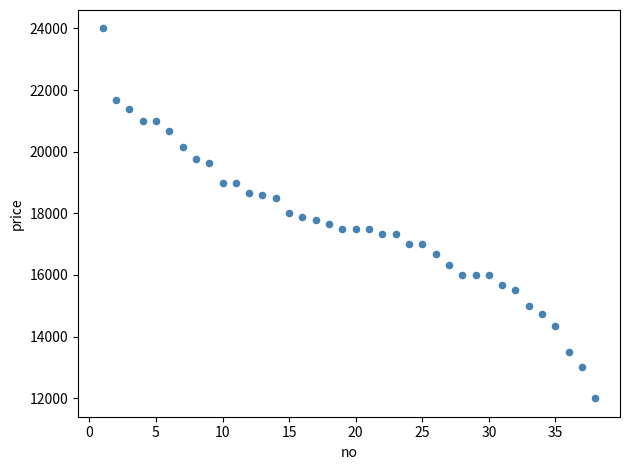

What is the range of X values (max minus min)?

37